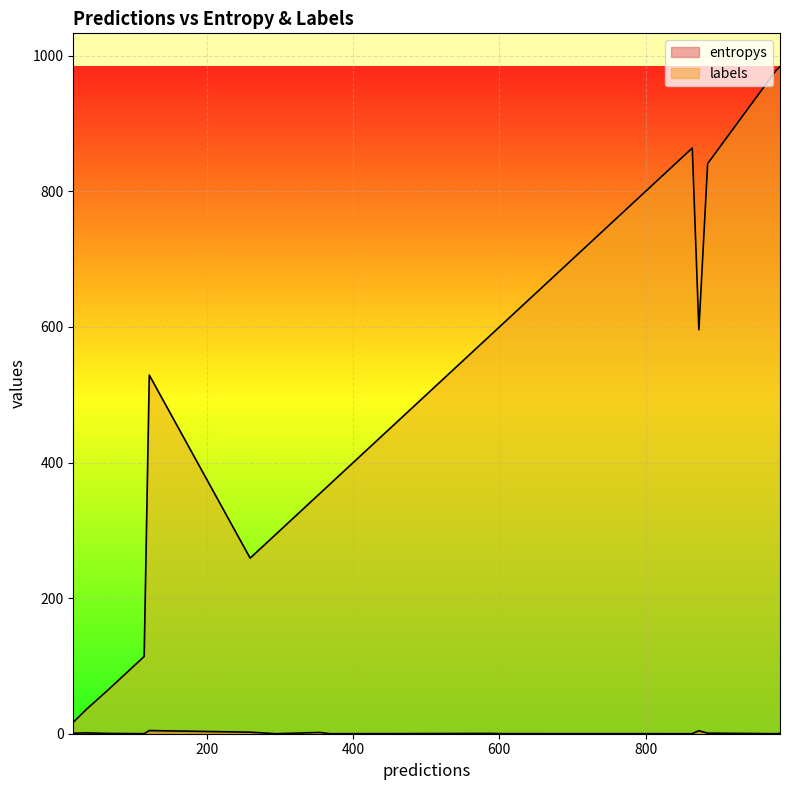

What is the value of the entropys point at the 3rd from the left?

4.4